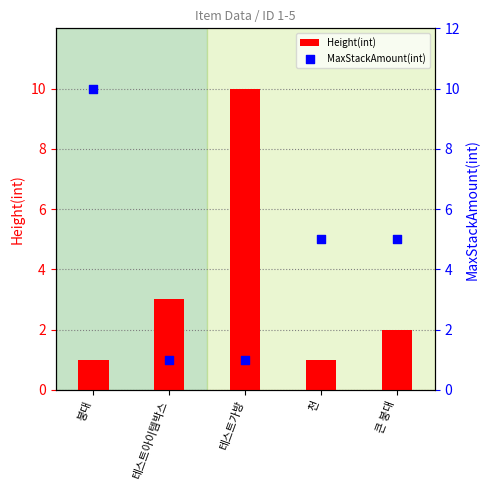

What are all the series names shown in the legend?

Height(int), MaxStackAmount(int)